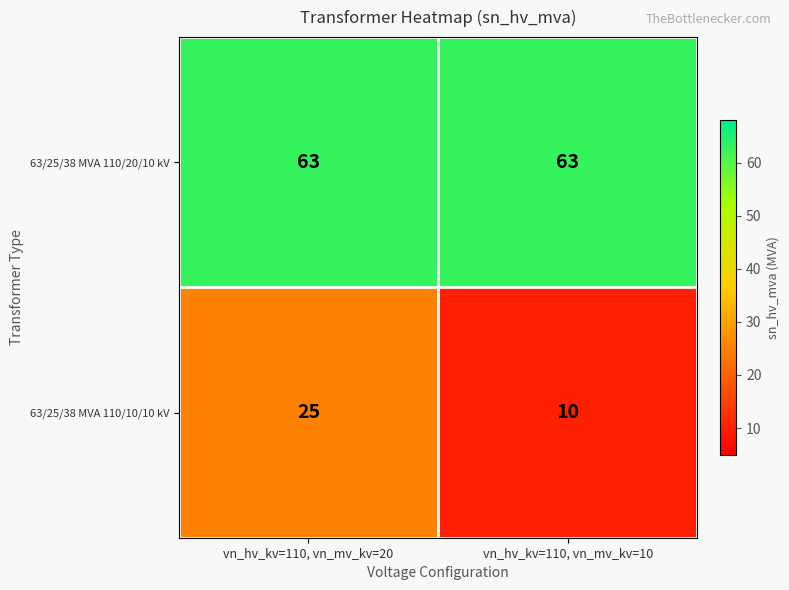

Which series has the largest range (max minus min)?

63/25/38 MVA 110/10/10 kV